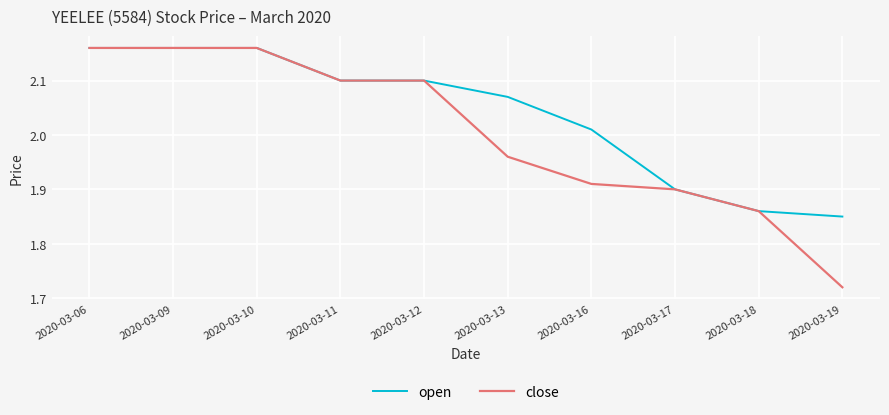

Which series has the largest total across all categories?

open